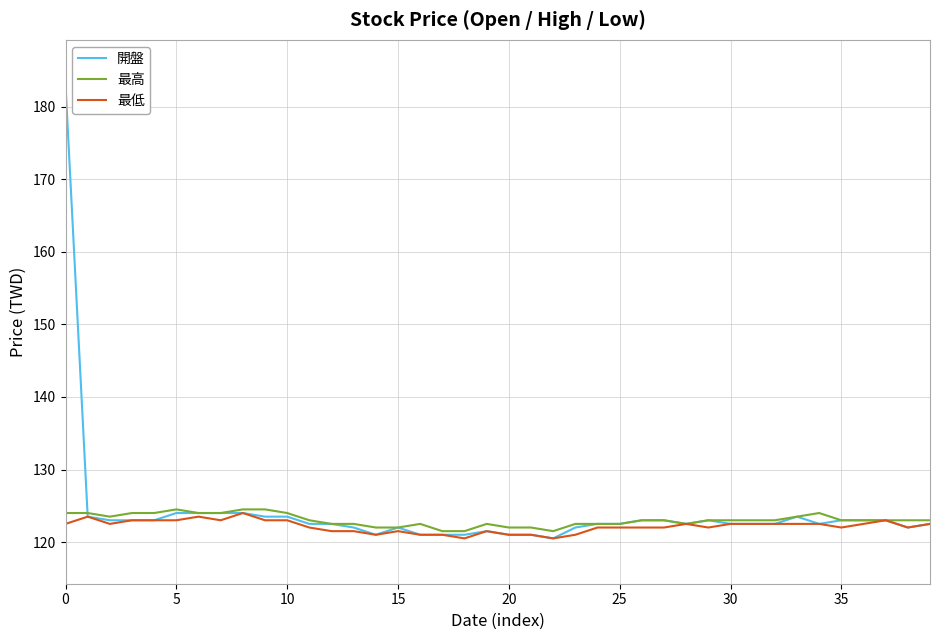

How many lines are shown in the chart?

3